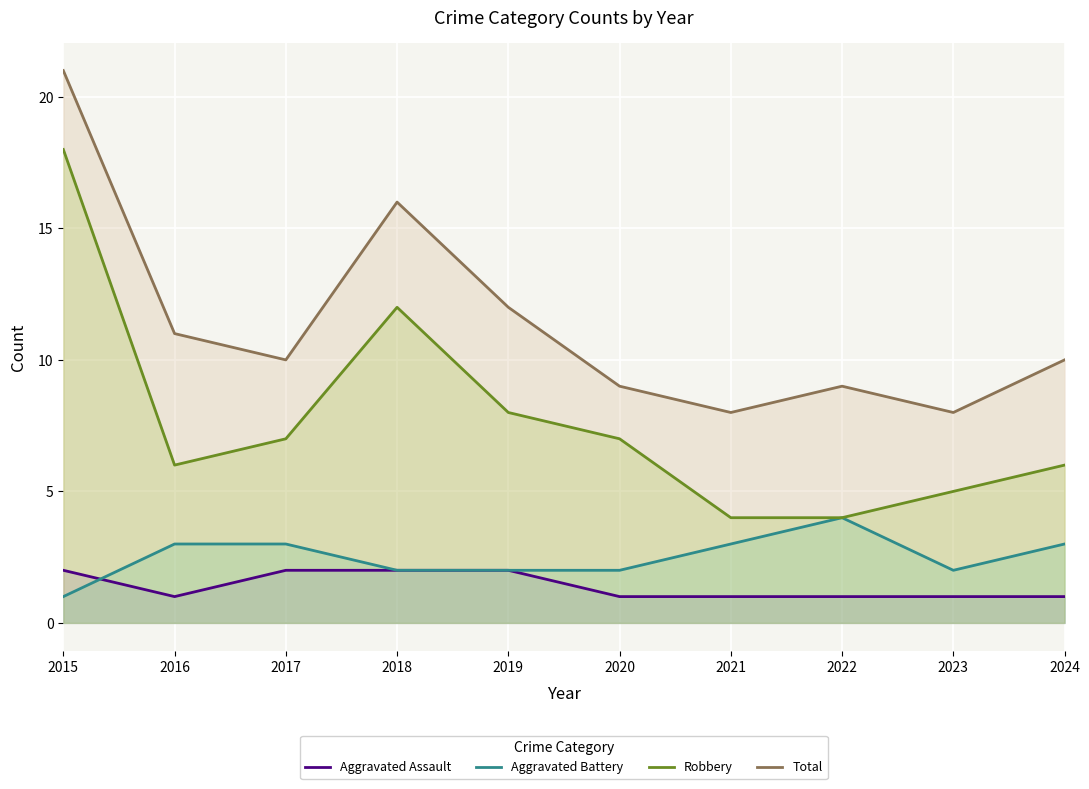

What is the sum of the Aggravated Battery values at 2018 and 2019?

4